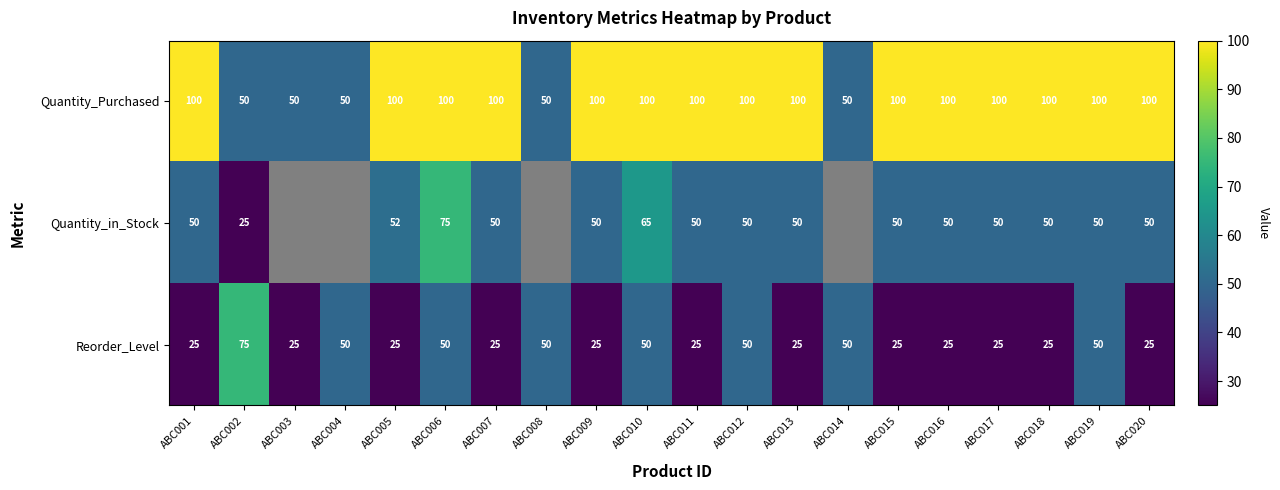

How many values in the Quantity_in_Stock series are below 52?

13